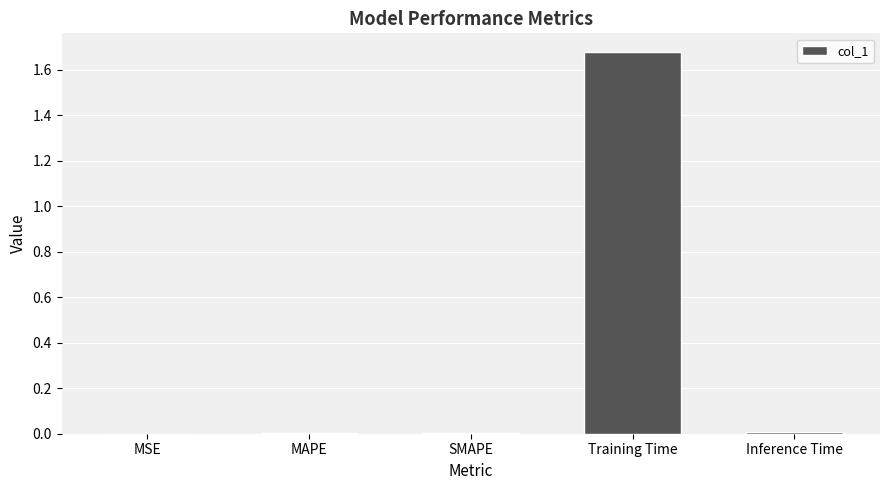

Is it true that the value at MSE is 0.0?

True